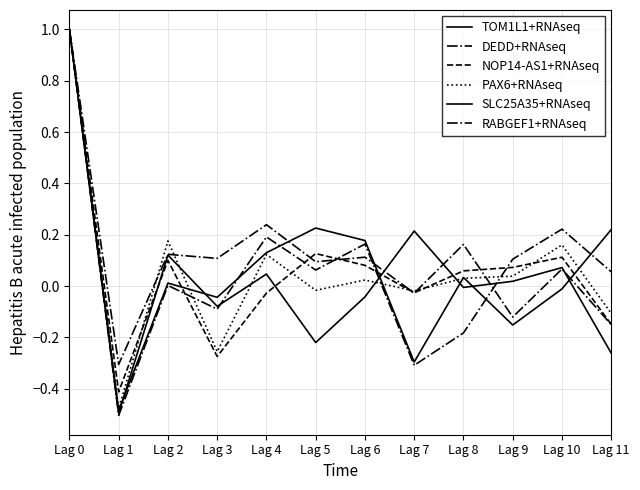

What is the value of the RABGEF1+RNAseq point at the 11th from the left?

0.1